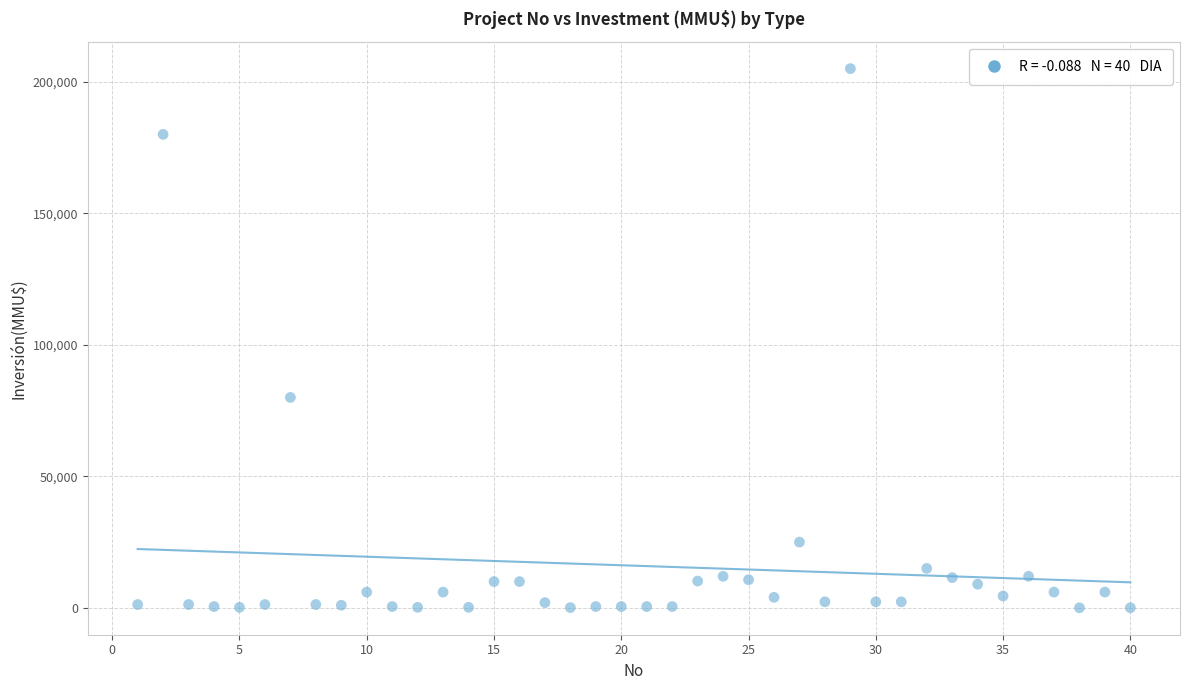

What is the range of Y values (max minus min)?

204960